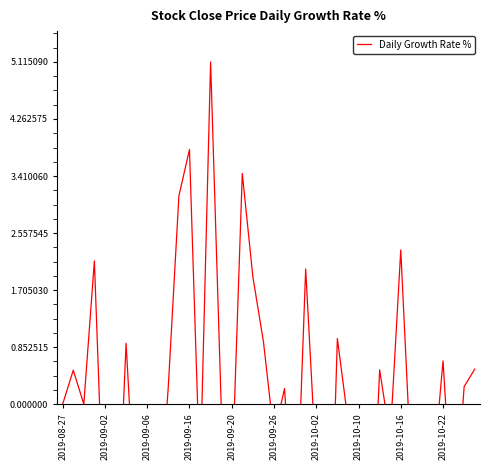

How many values exceed 0?

18